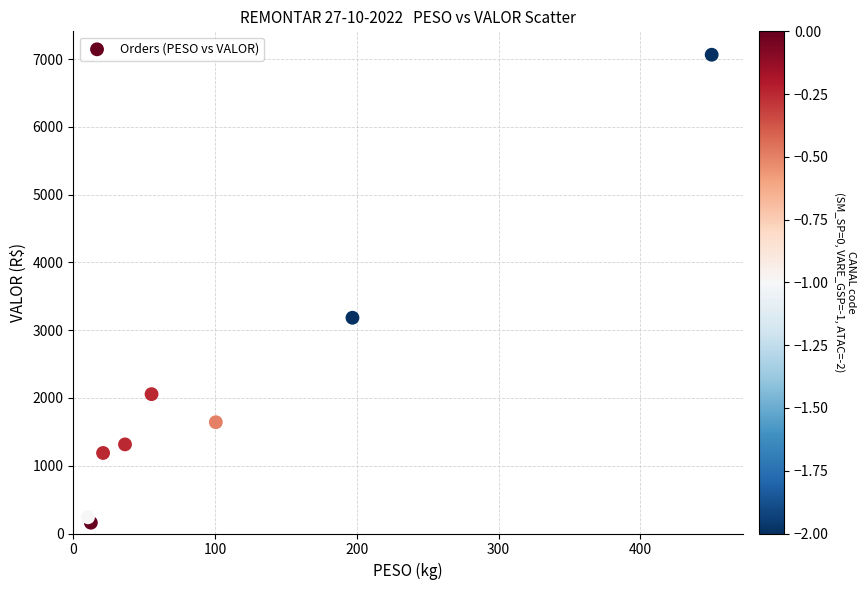

What Y value in the scatter plot is closest to 3612?

3184.1